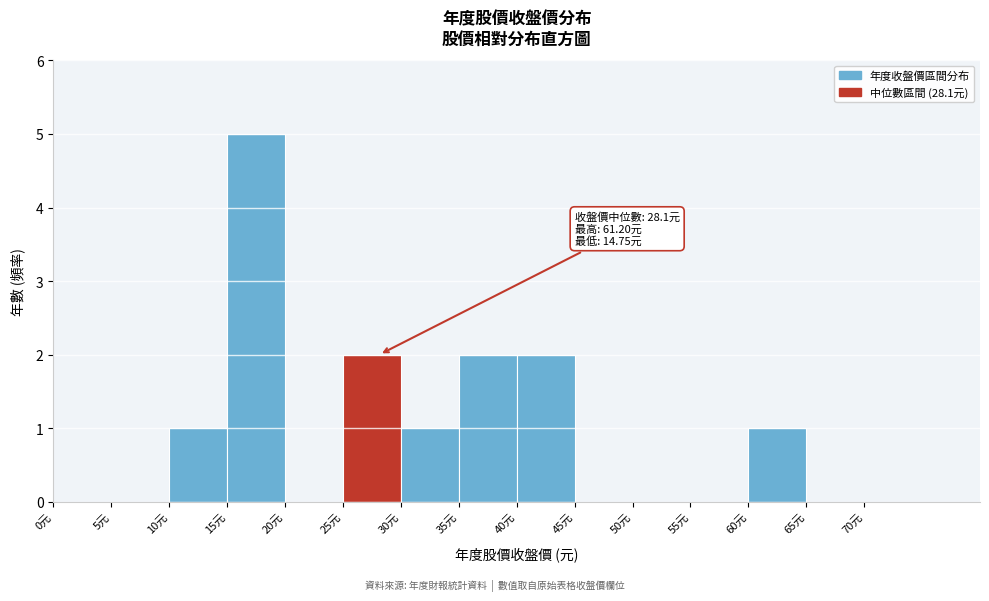

Which range on the x-axis has the tallest bar?

15 to 20